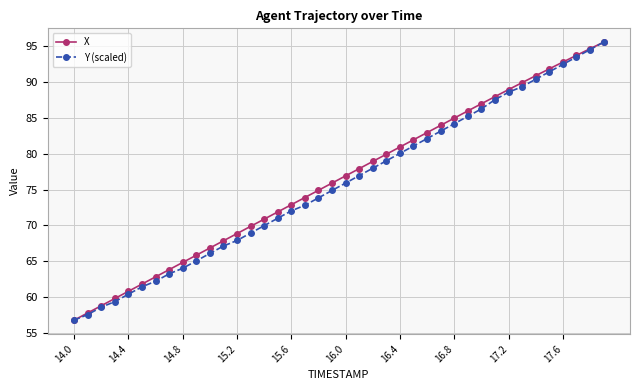

What are all the series names shown in the legend?

X, Y (scaled)